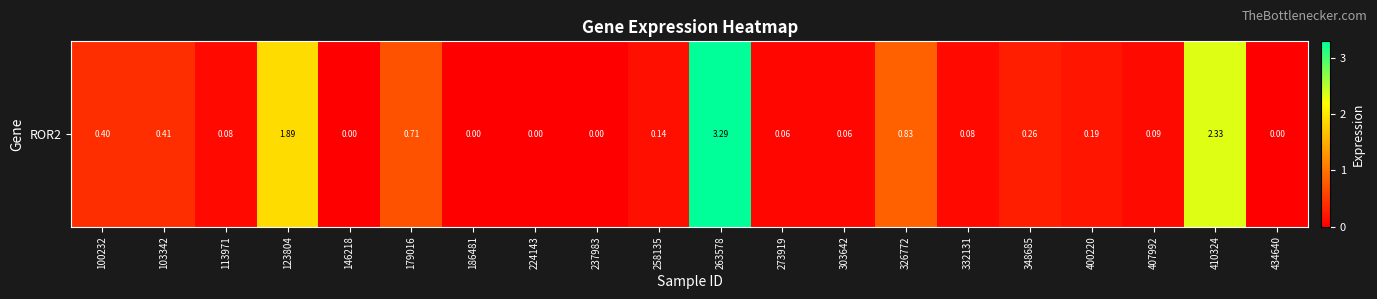

The value at 258135 is 0.1. True or false?

True